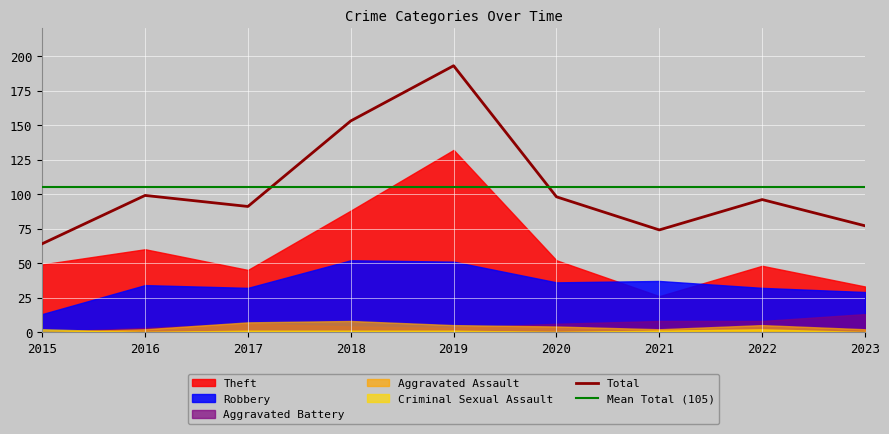

What is the sum of all Aggravated Battery values?

51